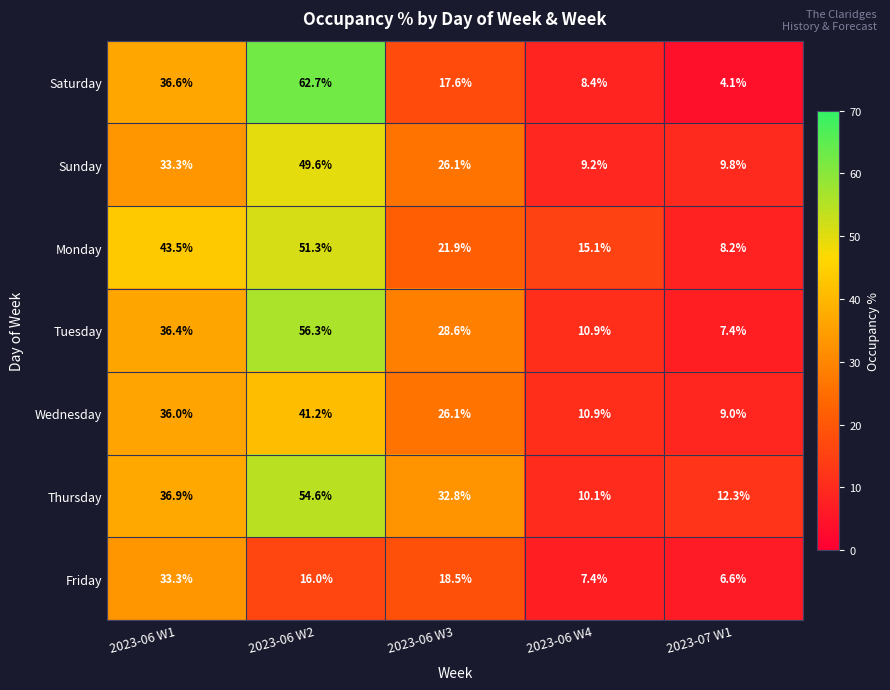

What is the lowest value of the Thursday series?

10.1